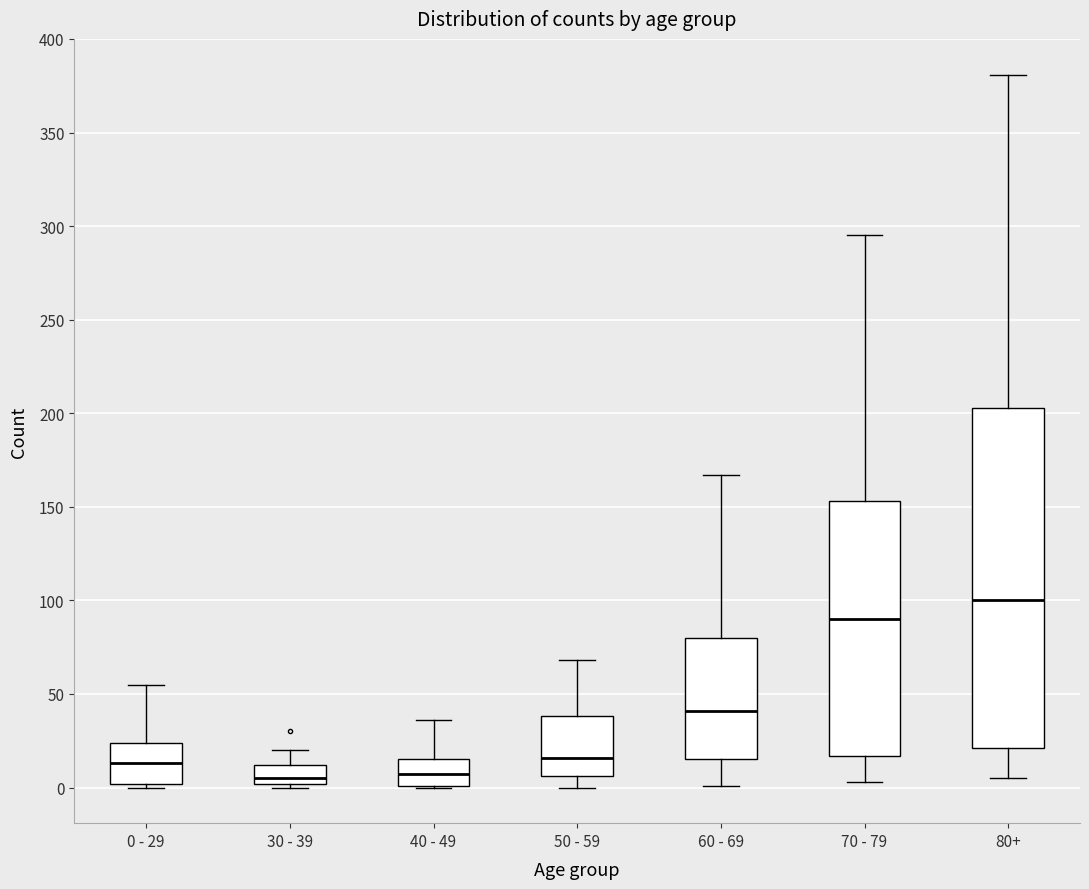

Comparing the boxes themselves (not the whiskers), which one is the tallest?

80+